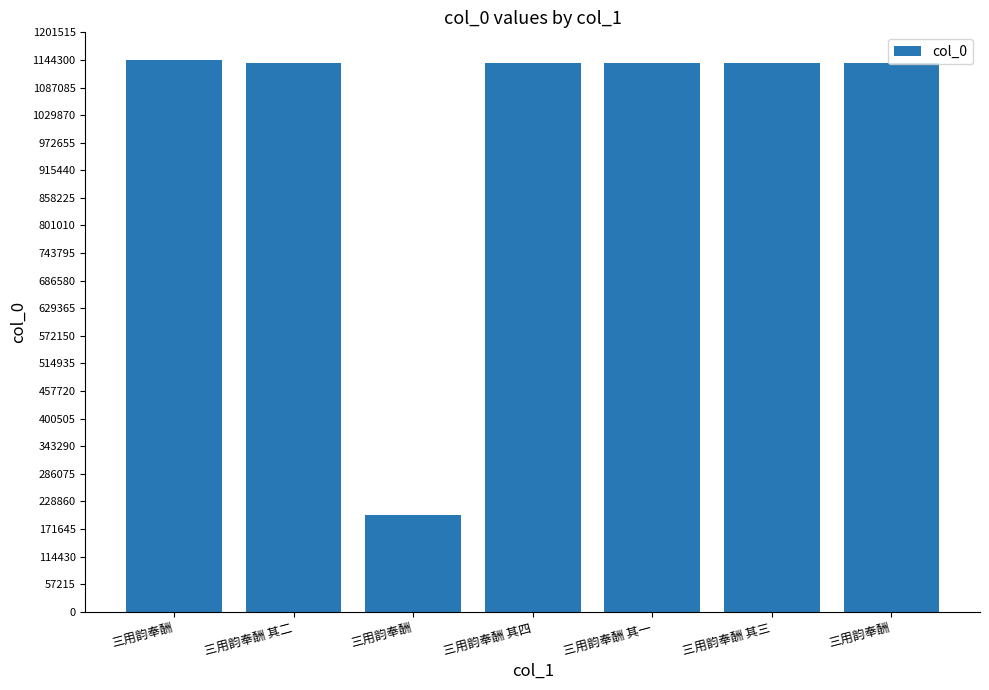

How many data points does each series have?

7